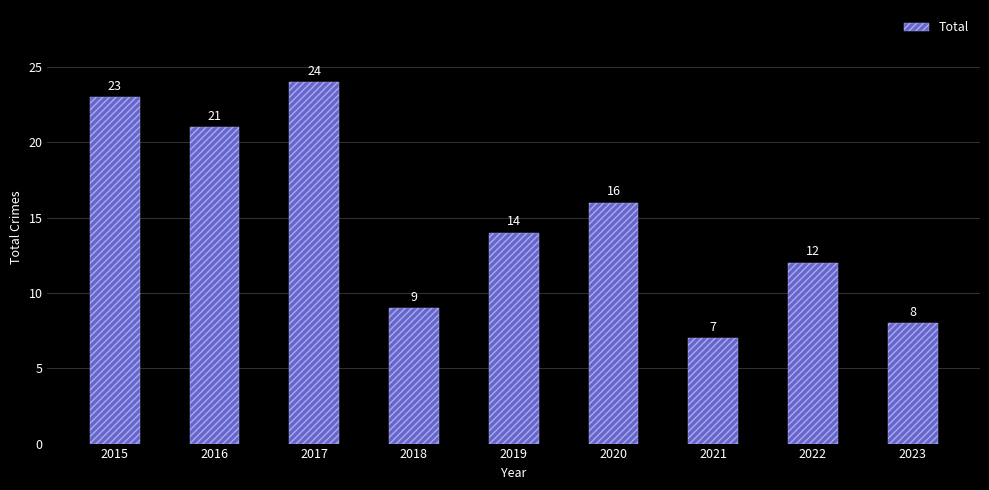

List the labels in order of value, smallest first.

2021, 2023, 2018, 2022, 2019, 2020, 2016, 2015, 2017